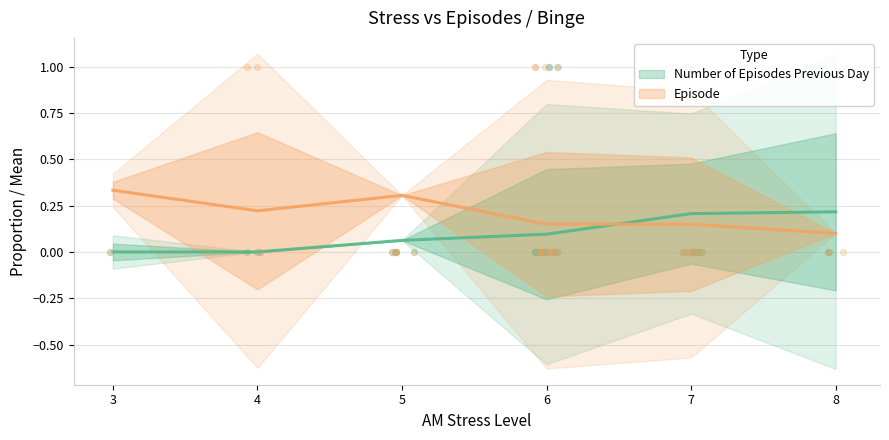

Which series has the widest spread of Y values?

Number of Episodes Previous Day